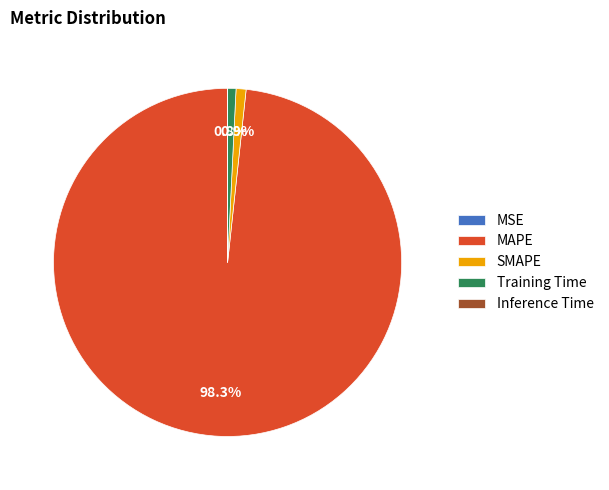

What is the largest slice in the pie chart?

MAPE